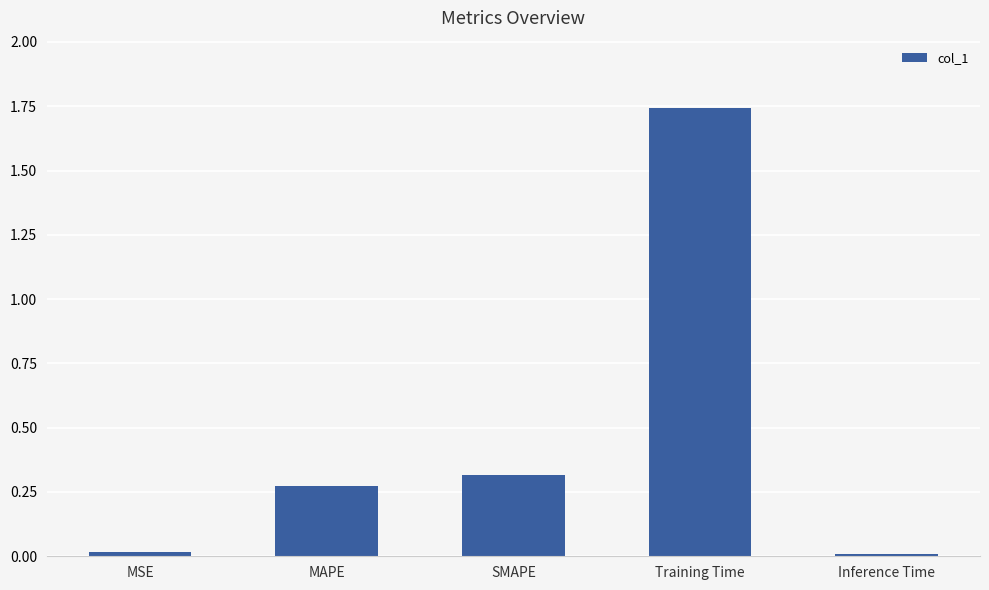

What is the label of the 3rd bar from the left?

SMAPE